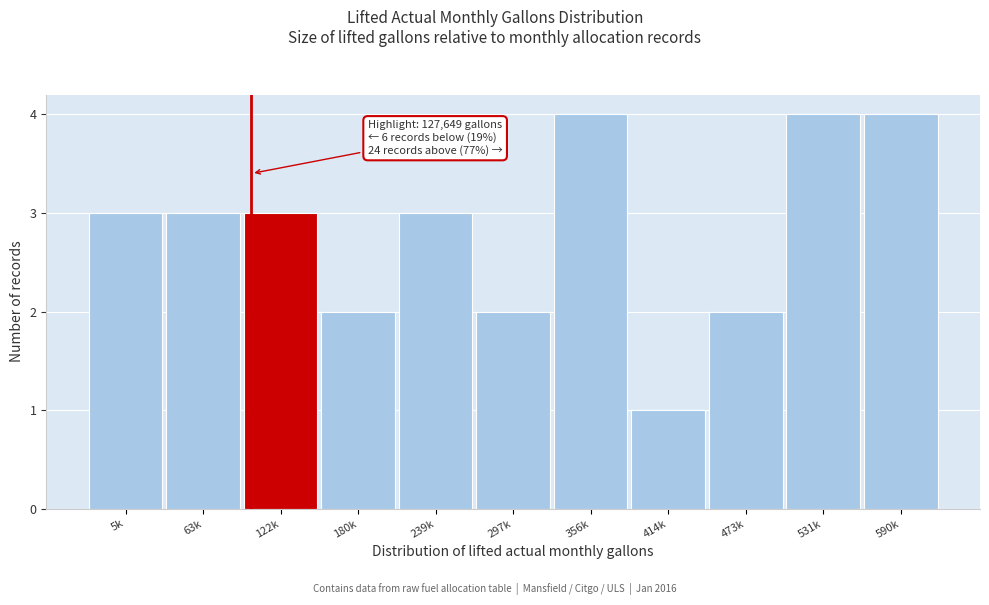

Reading right to left, extract all data points from this chart.

4	4	2	1	4	2	3	2	3	3	3